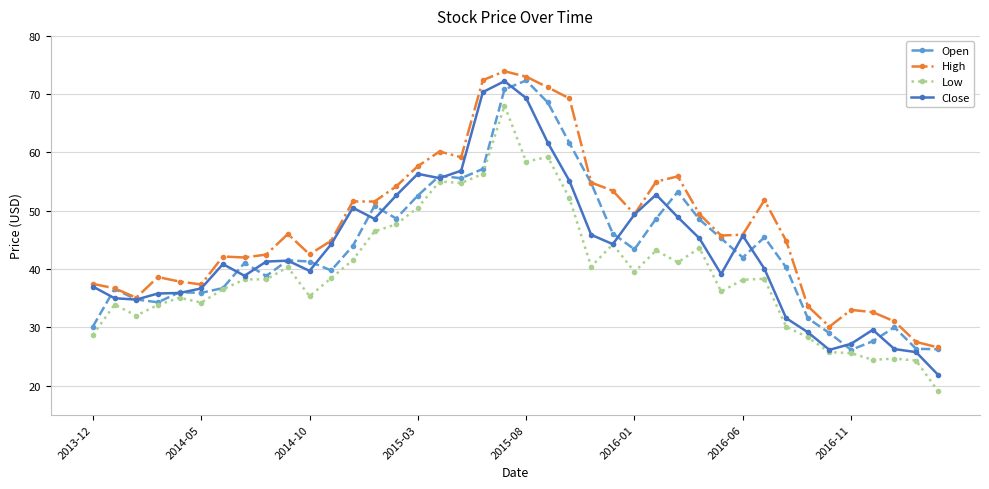

At how many categories does at least one series exceed 57?

8